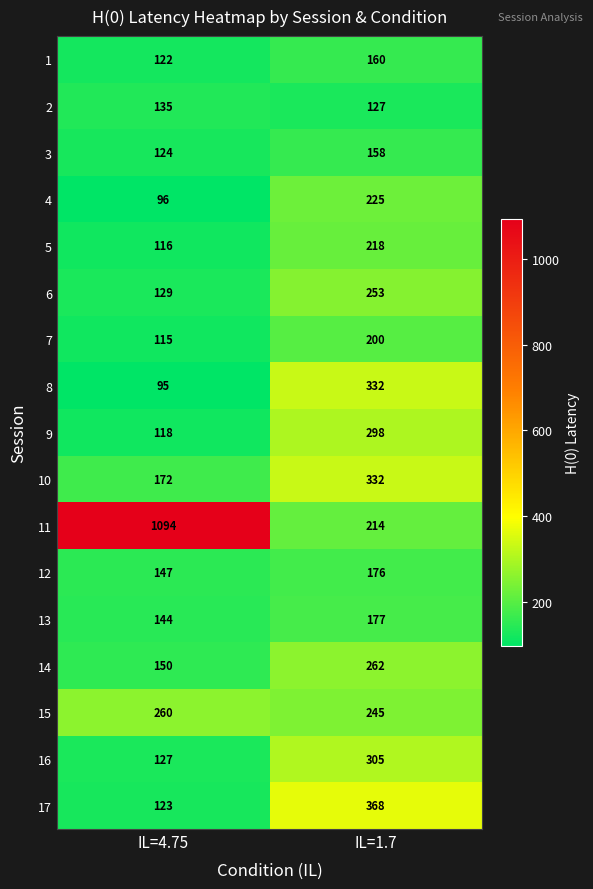

True or false: 6 has a value of 253 at IL=1.7.

True